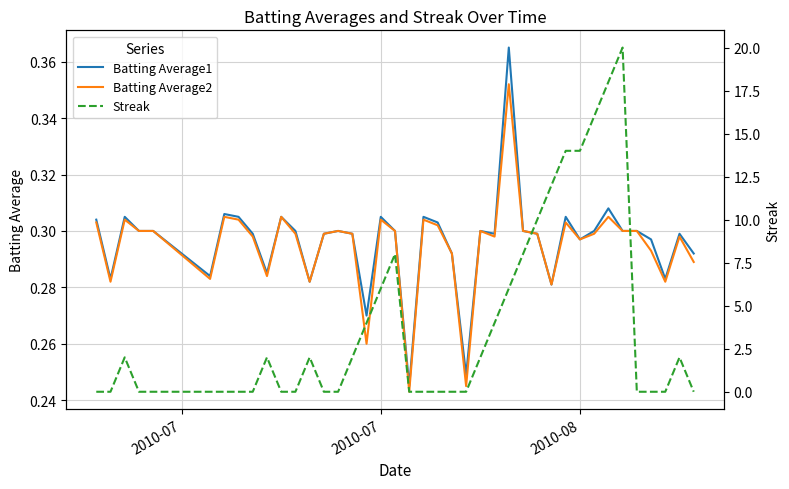

Reading left to right, transcribe all the data shown in this chart.

Batting Average1: 0.3	0.3	0.3	0.3	0.3	0.3	0.3	0.3	0.3	0.3	0.3	0.3	0.3	0.3	0.3	0.3	0.3	0.3	0.3	0.2	0.3	0.3	0.3	0.2	0.3	0.3	0.4	0.3	0.3	0.3	0.3	0.3	0.3	0.3	0.3	0.3	0.3	0.3	0.3	0.3
Batting Average2: 0.3	0.3	0.3	0.3	0.3	0.3	0.3	0.3	0.3	0.3	0.3	0.3	0.3	0.3	0.3	0.3	0.3	0.3	0.3	0.2	0.3	0.3	0.3	0.2	0.3	0.3	0.4	0.3	0.3	0.3	0.3	0.3	0.3	0.3	0.3	0.3	0.3	0.3	0.3	0.3
Streak: 0.0	0.0	2.0	0.0	0.0	0.0	0.0	0.0	0.0	2.0	0.0	0.0	2.0	0.0	0.0	2.0	4.0	6.0	8.0	0.0	0.0	0.0	0.0	0.0	2.0	4.0	6.0	8.0	10.0	12.0	14.0	14.0	16.0	18.0	20.0	0.0	0.0	0.0	2.0	0.0